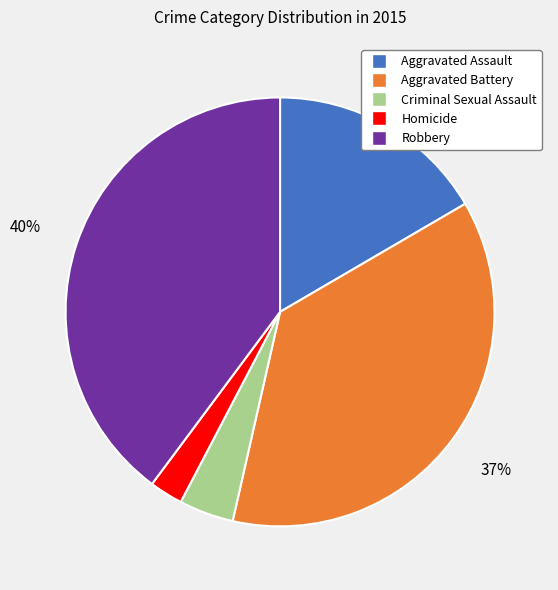

What is the largest slice in the pie chart?

Robbery